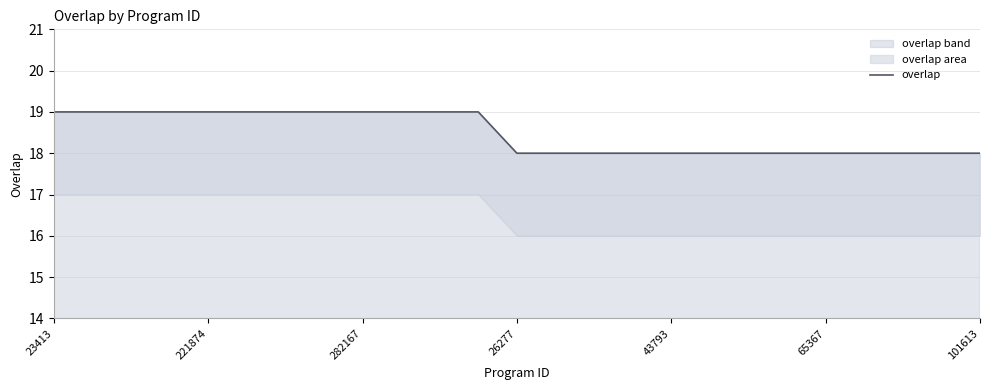

At which category does the chart reach its peak across all series?

23413